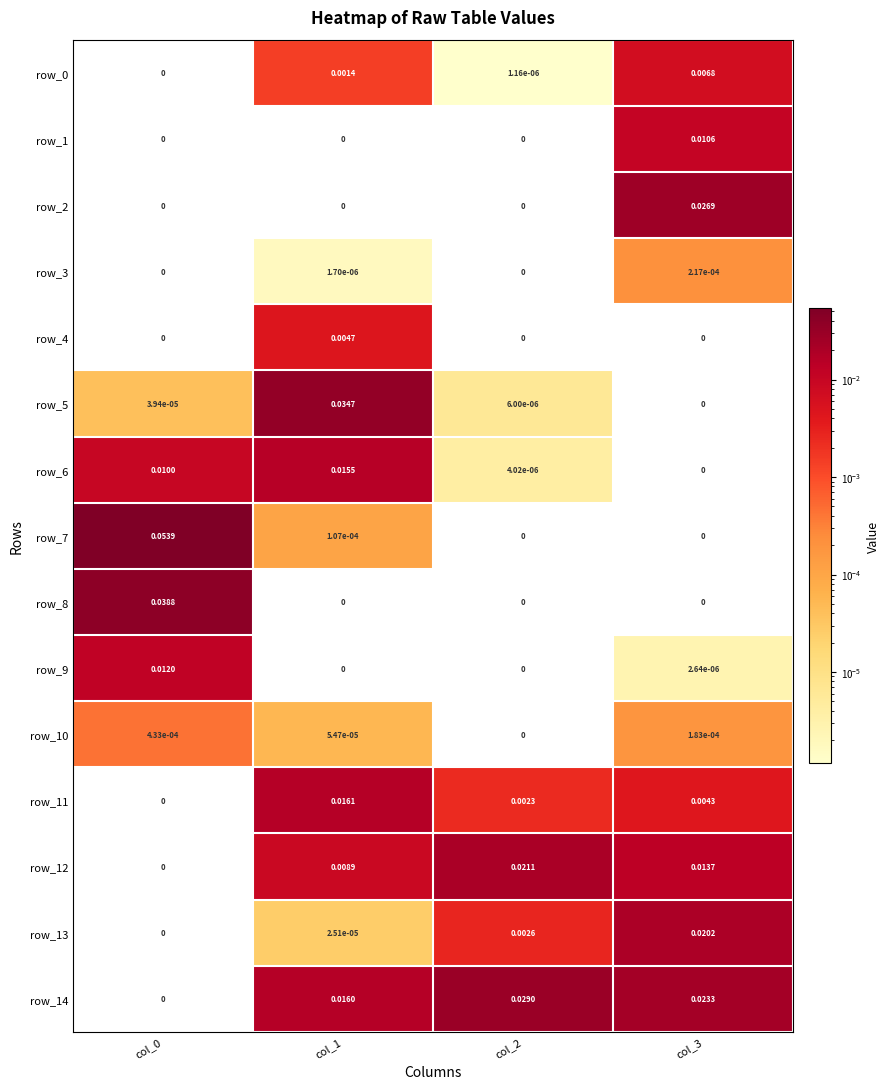

How many values in the row_0 series exceed 0?

3